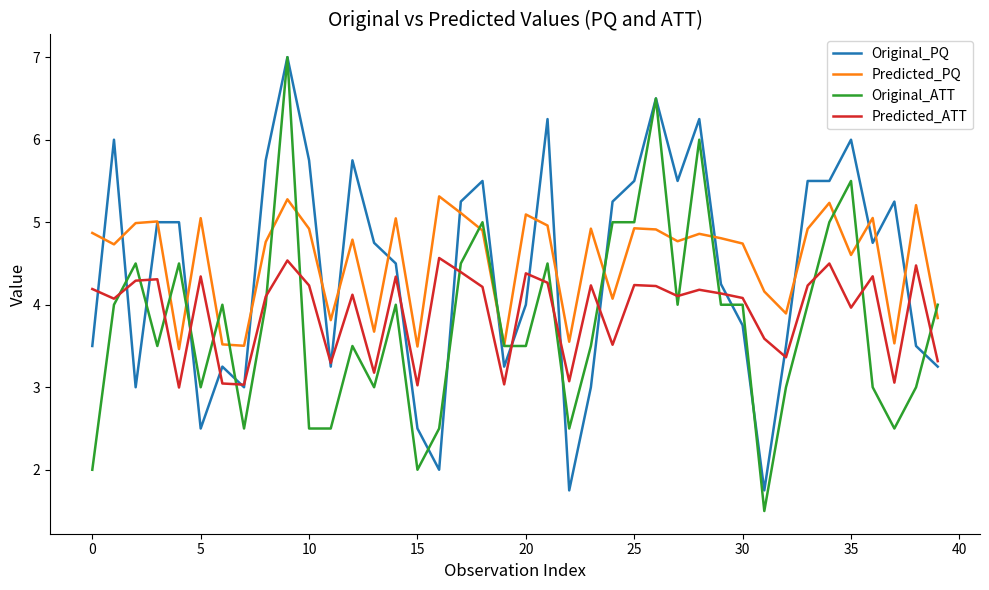

Which series has the widest spread of values?

Original_ATT